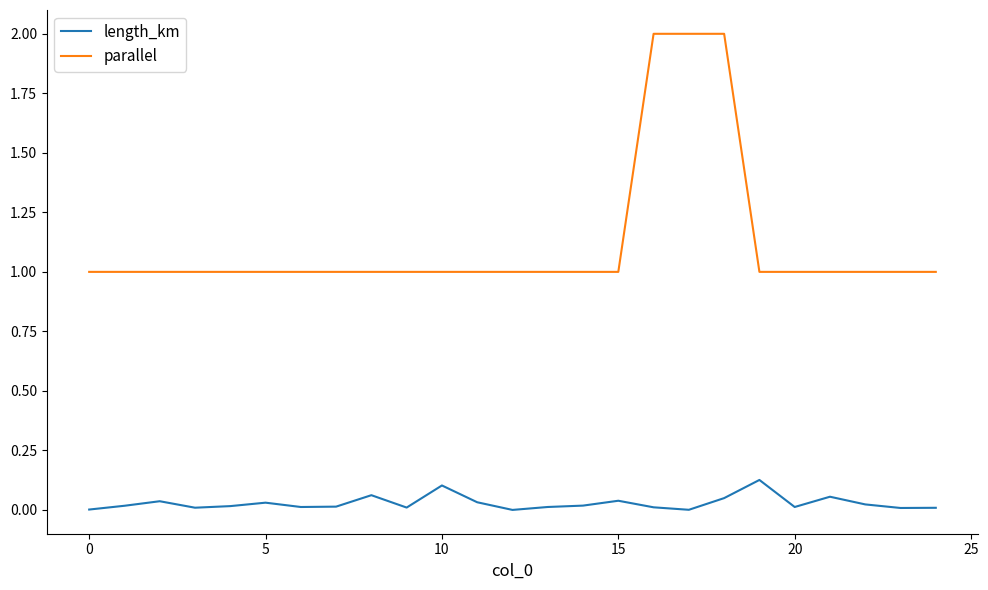

Rank the series by their average value, from lowest to highest.

length_km, parallel